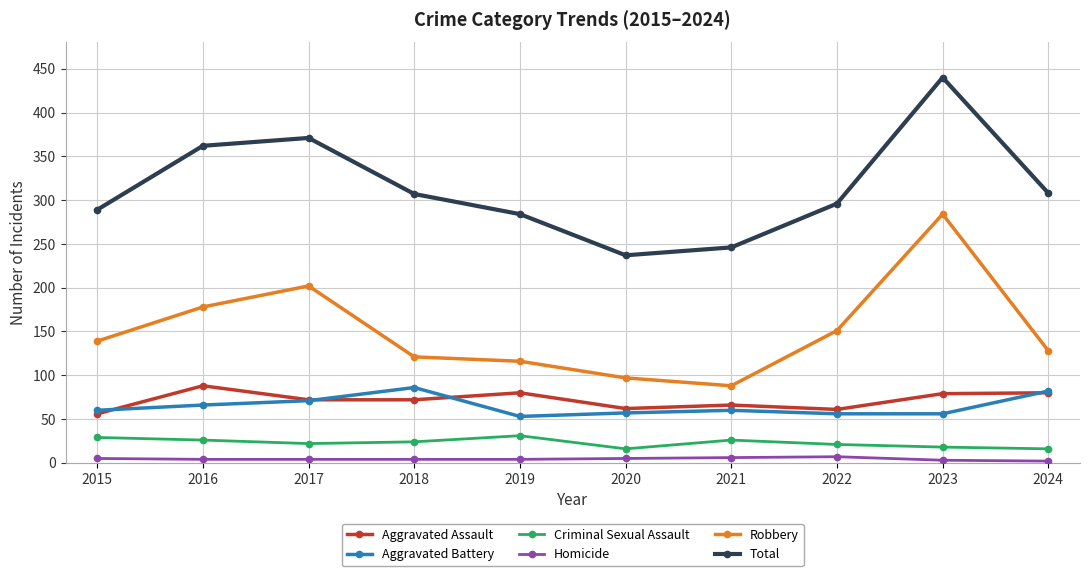

What is the value of the Aggravated Assault point at the 5th from the left?

80